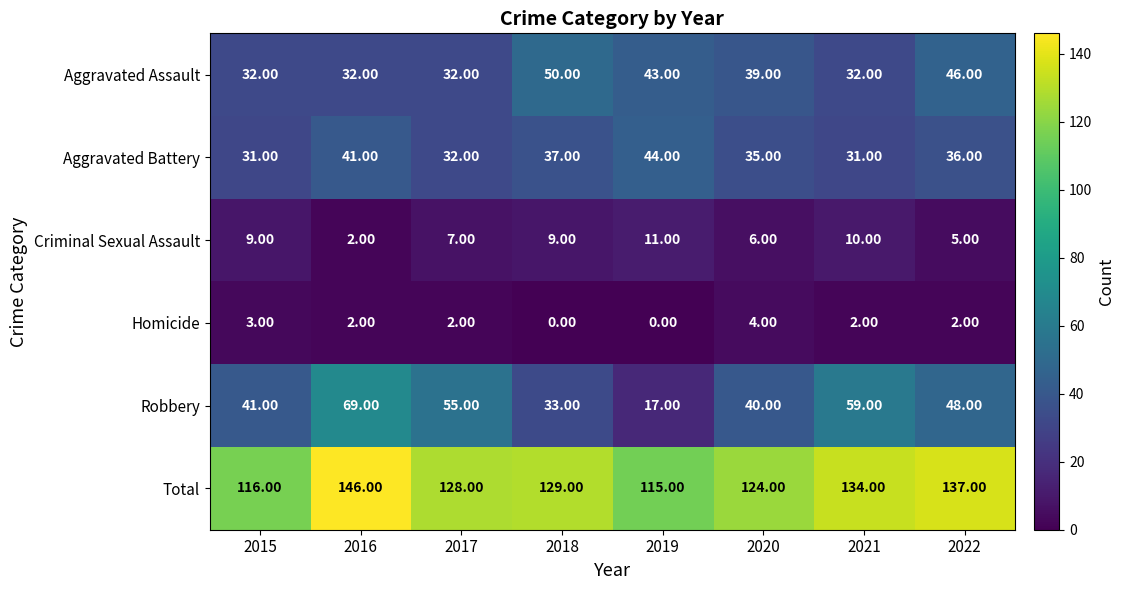

Which series has the largest range (max minus min)?

Robbery